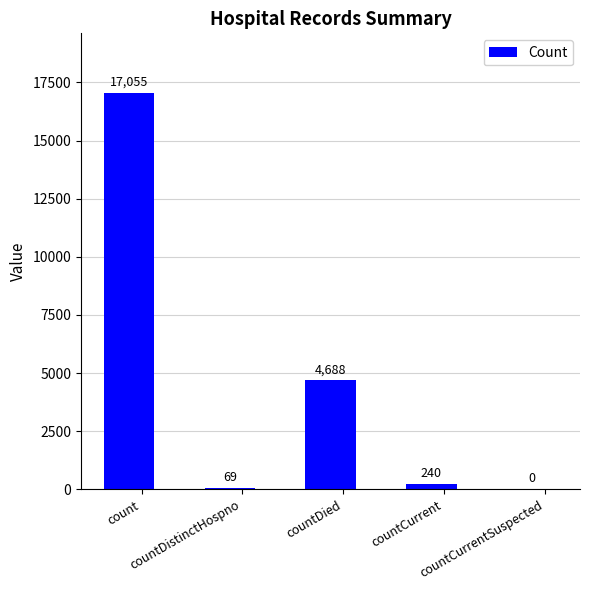

How many distinct data groups are displayed?

1